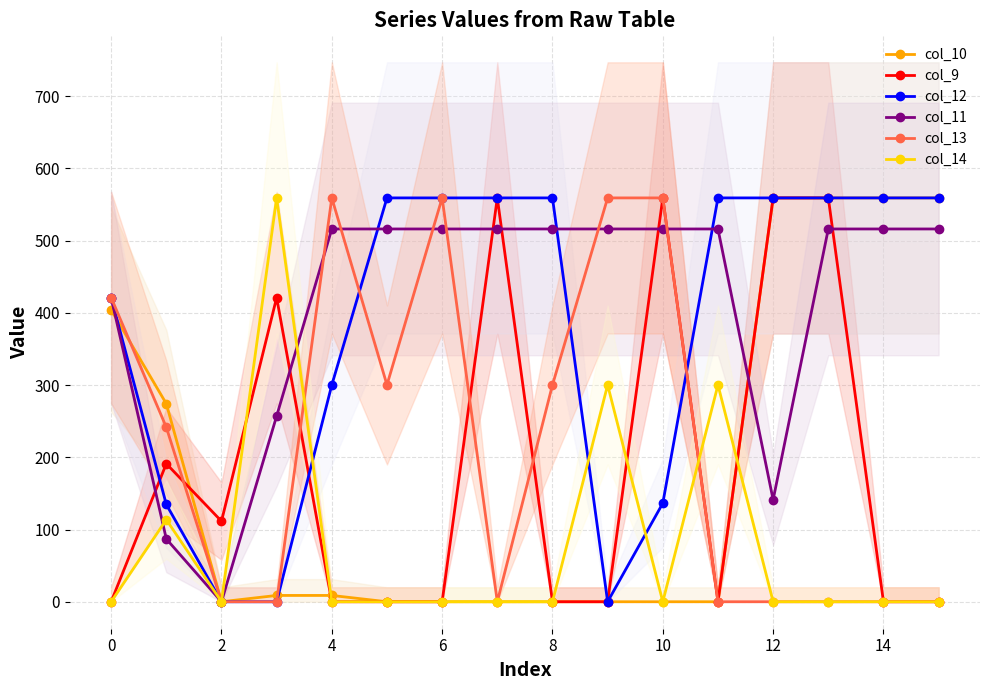

How many categories are shown in the chart?

16